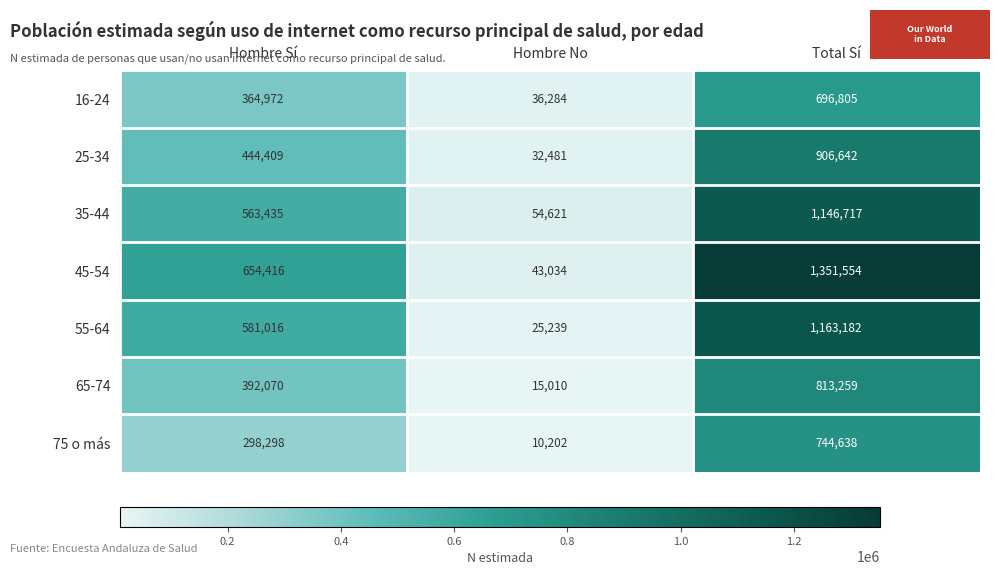

Rank the series at Hombre Sí from highest to lowest value.

45-54, 55-64, 35-44, 25-34, 65-74, 16-24, 75 o más